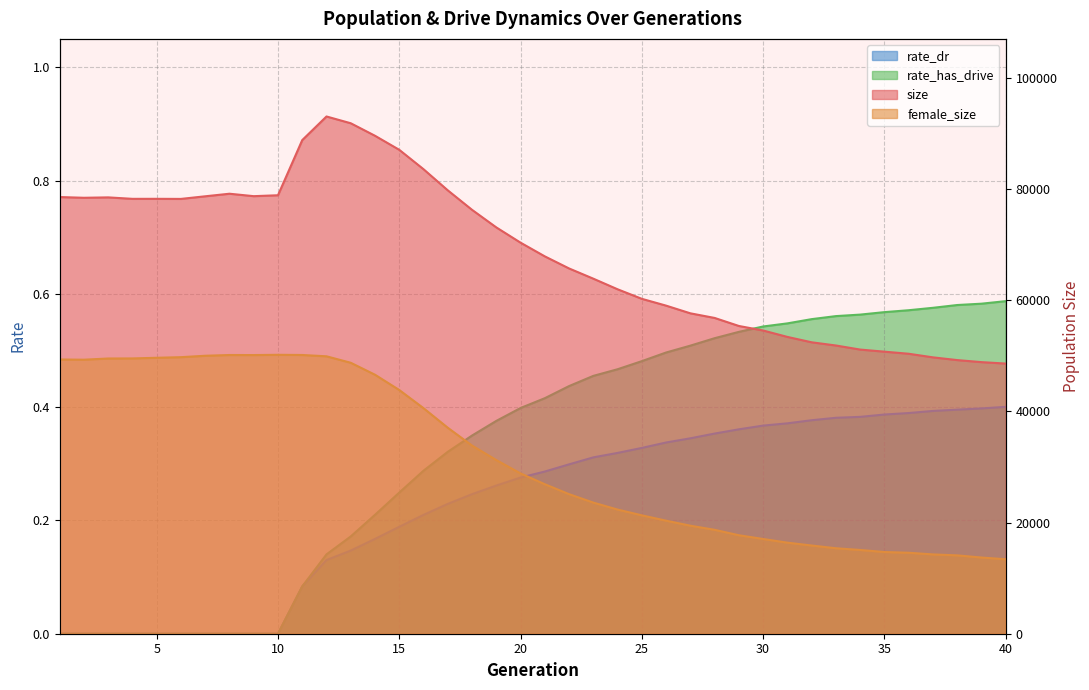

Which category has the lowest value in the rate_has_drive series?

1